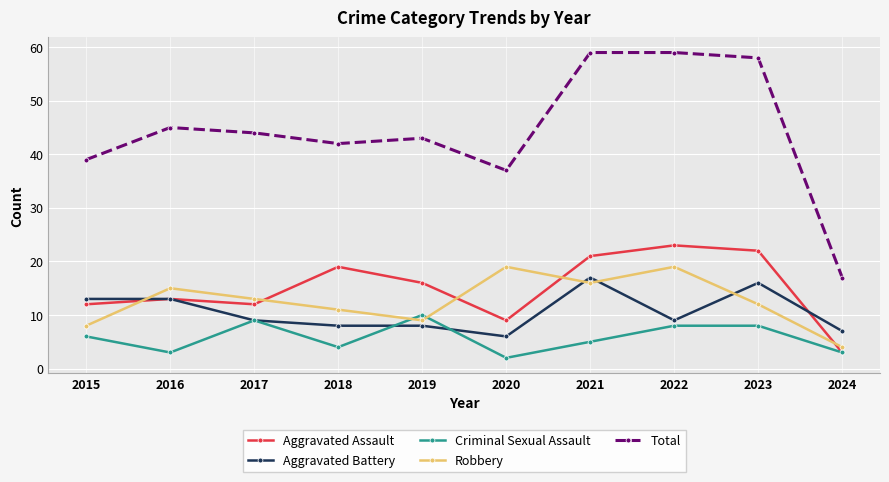

What is the difference between the maximum and second lowest values in the Criminal Sexual Assault series?

7